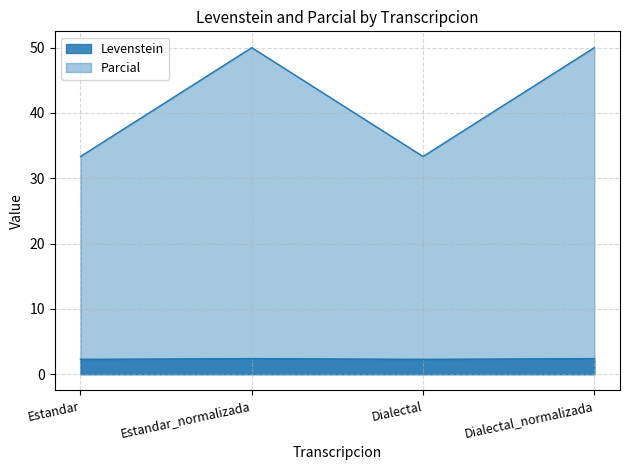

What value does the Levenstein series have at Dialectal_normalizada?

2.4